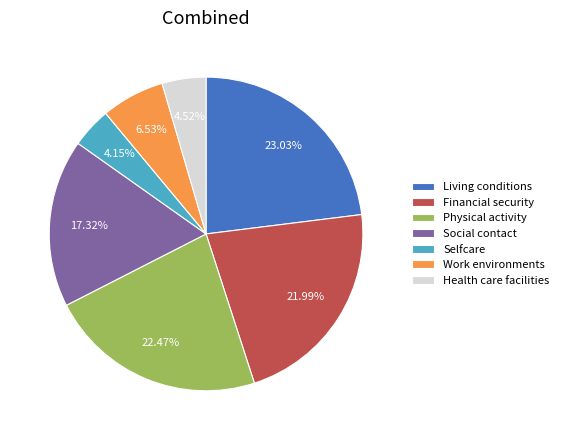

Combined, do Physical activity and Health care facilities account for over 50%?

No